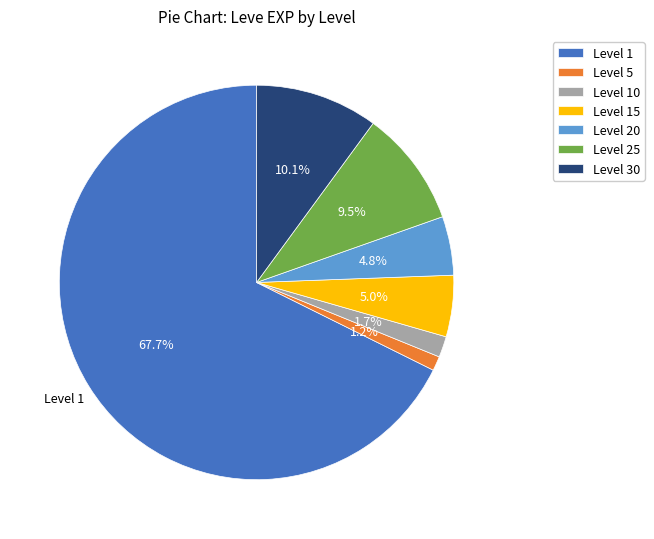

Which has a higher value, Level 25 or Level 10?

Level 25